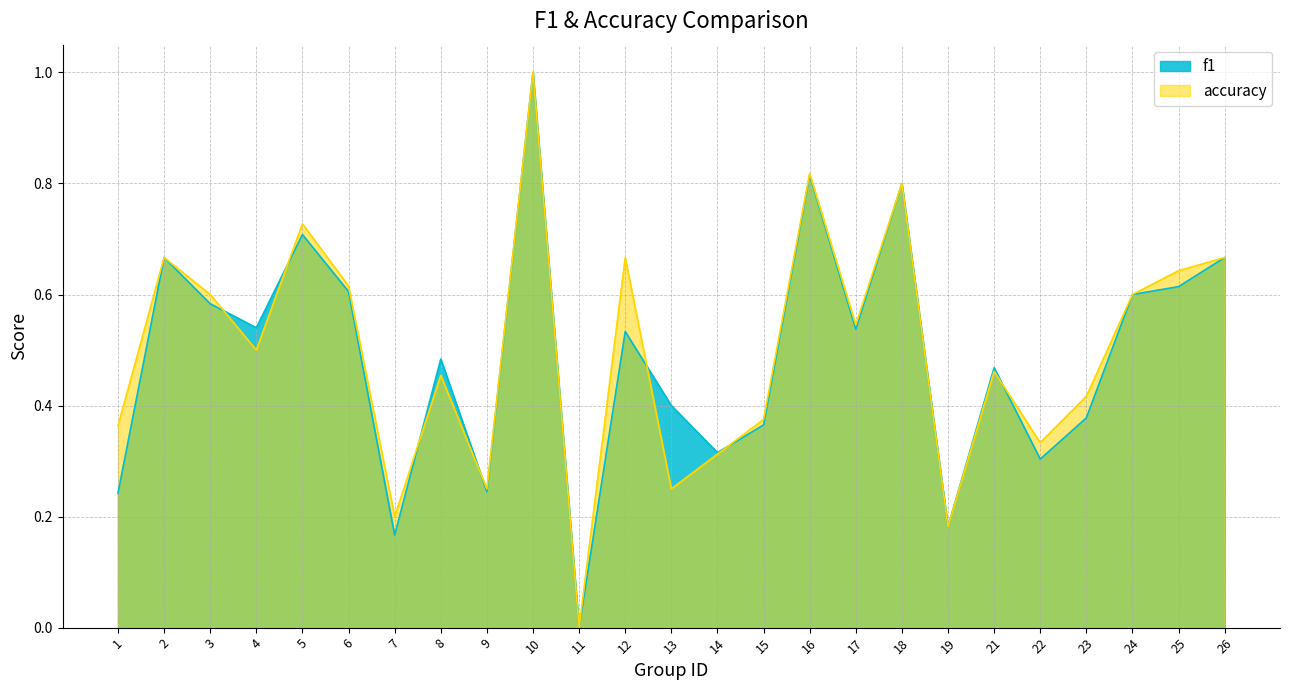

Reading left to right, what are all the values shown in this chart?

f1: 1=0.2	2=0.7	3=0.6	4=0.5	5=0.7	6=0.6	7=0.2	8=0.5	9=0.2	10=1.0	11=0.0	12=0.5	13=0.4	14=0.3	15=0.4	16=0.8	17=0.5	18=0.8	19=0.2	21=0.5	22=0.3	23=0.4	24=0.6	25=0.6	26=0.7
accuracy: 1=0.4	2=0.7	3=0.6	4=0.5	5=0.7	6=0.6	7=0.2	8=0.5	9=0.2	10=1.0	11=0.0	12=0.7	13=0.2	14=0.3	15=0.4	16=0.8	17=0.5	18=0.8	19=0.2	21=0.5	22=0.3	23=0.4	24=0.6	25=0.6	26=0.7